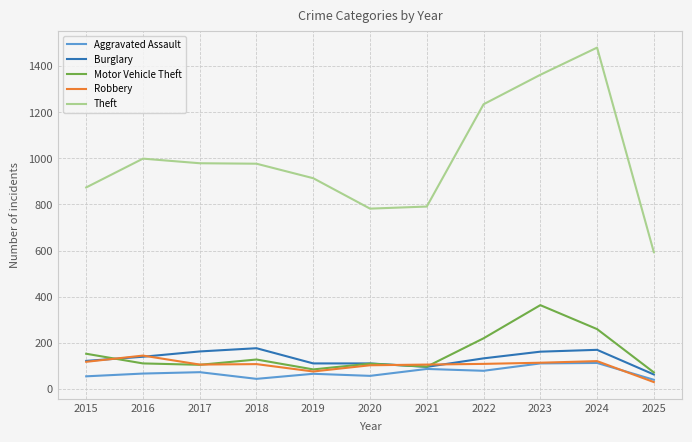

Which category has the highest value across all series?

2024